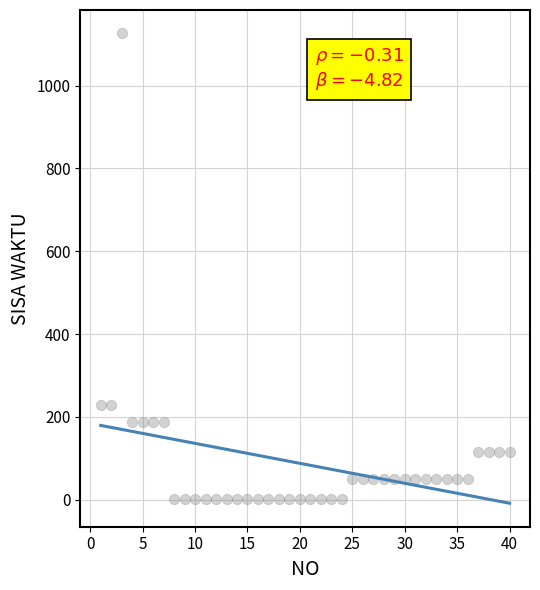

What is the range of Y values (max minus min)?

1124